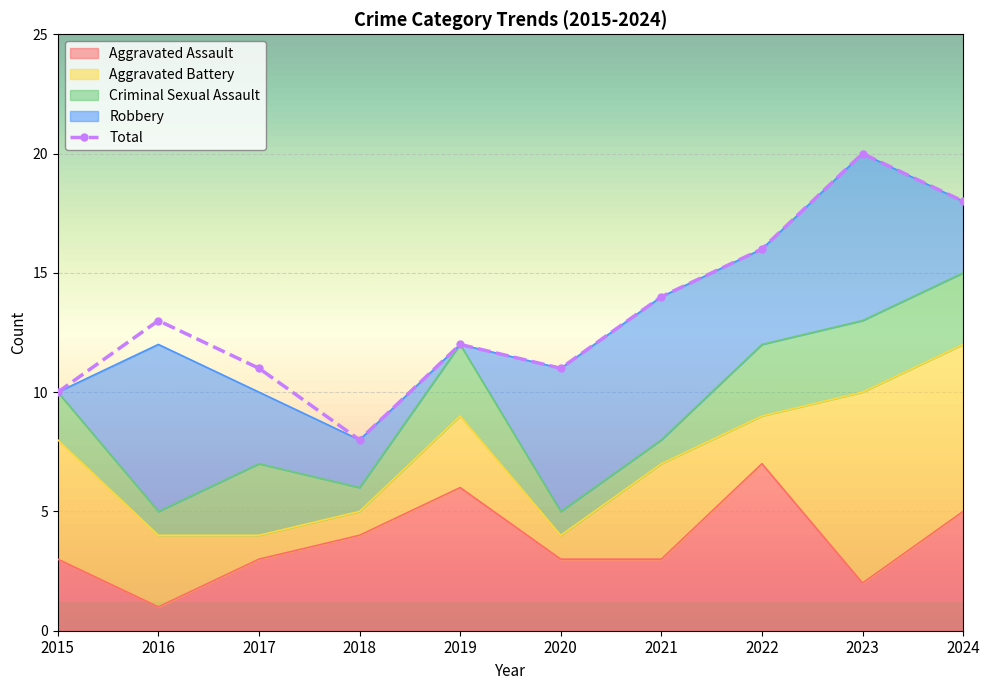

The Aggravated Assault series shows 1 at 2023. True or false?

False